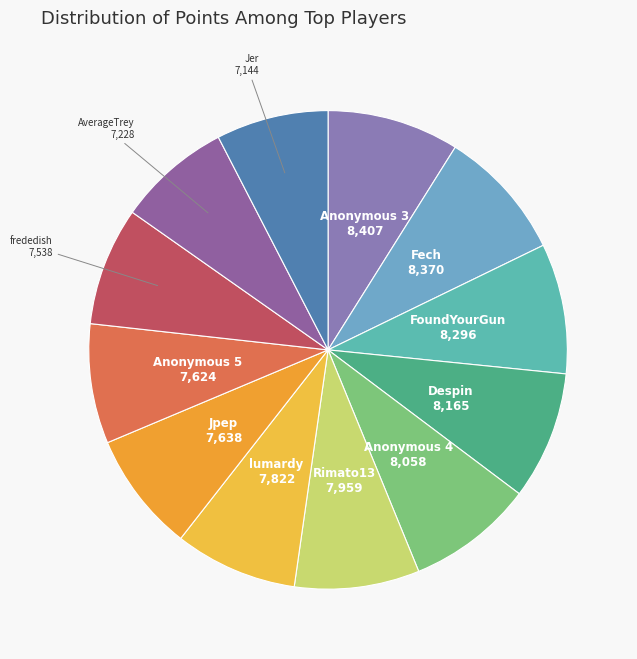

How many segments does this pie chart have?

12